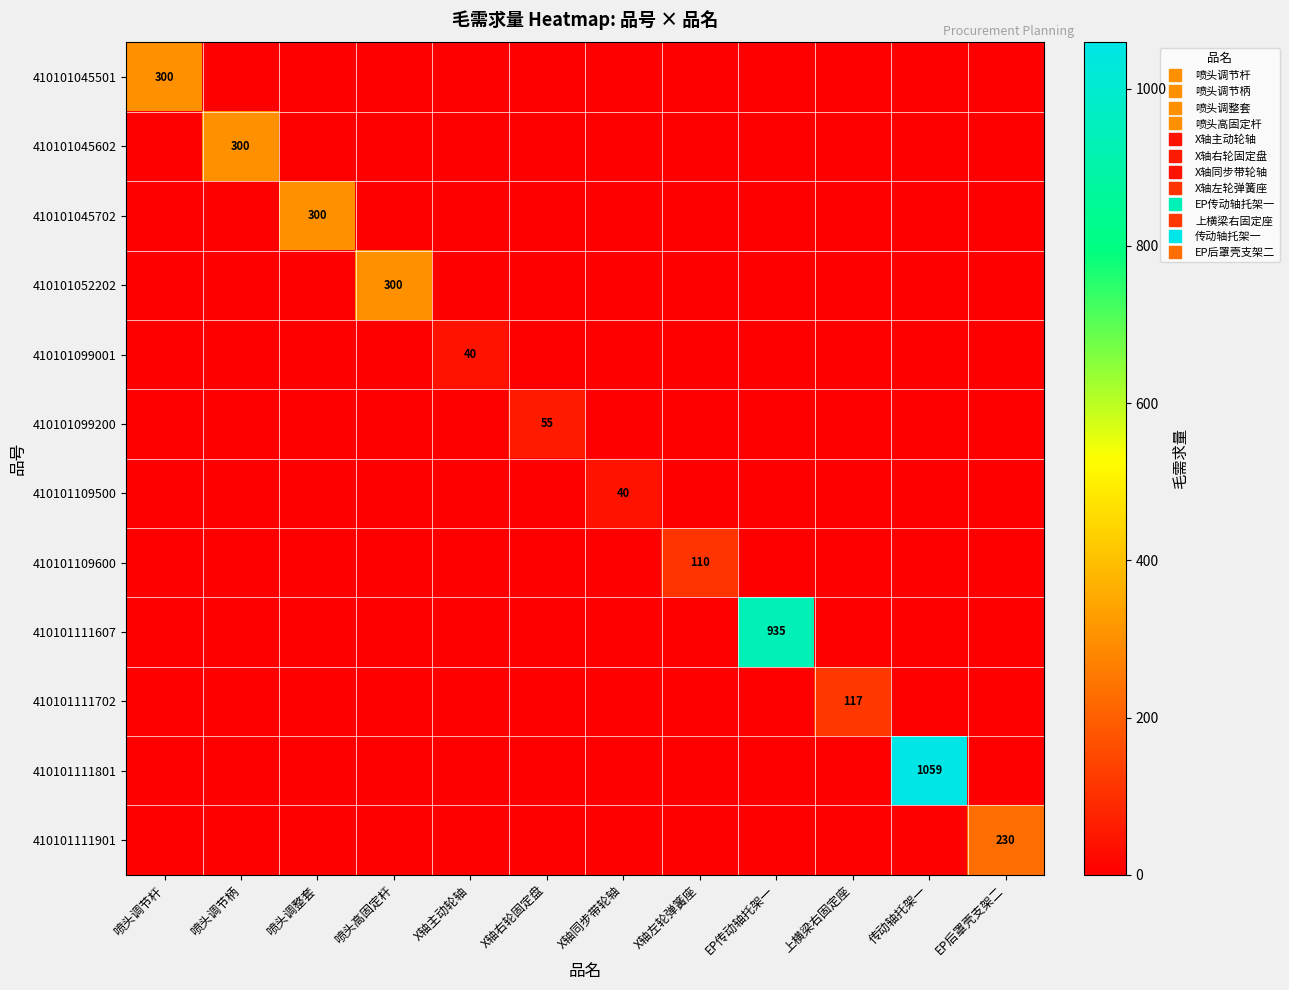

What is the greatest value displayed?

1059